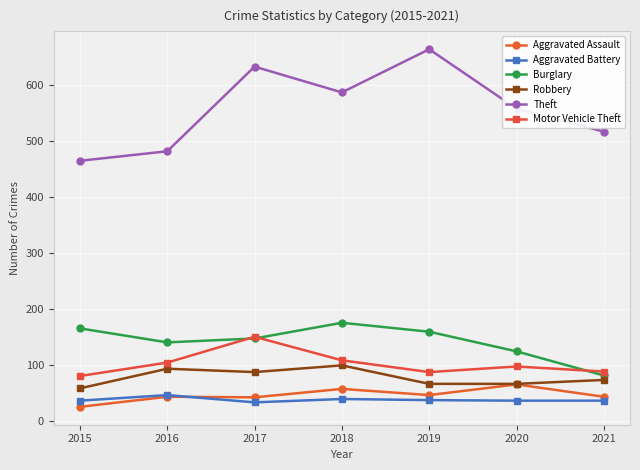

True or false: Robbery and Motor Vehicle Theft intersect in this chart.

False